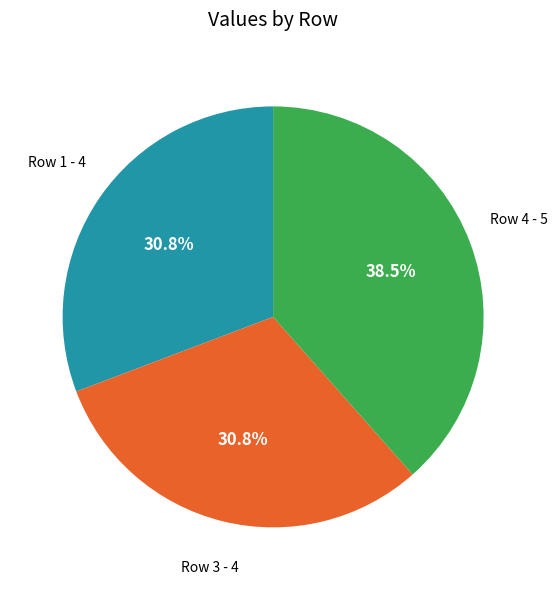

Is there any slice that represents more than half of the pie?

No